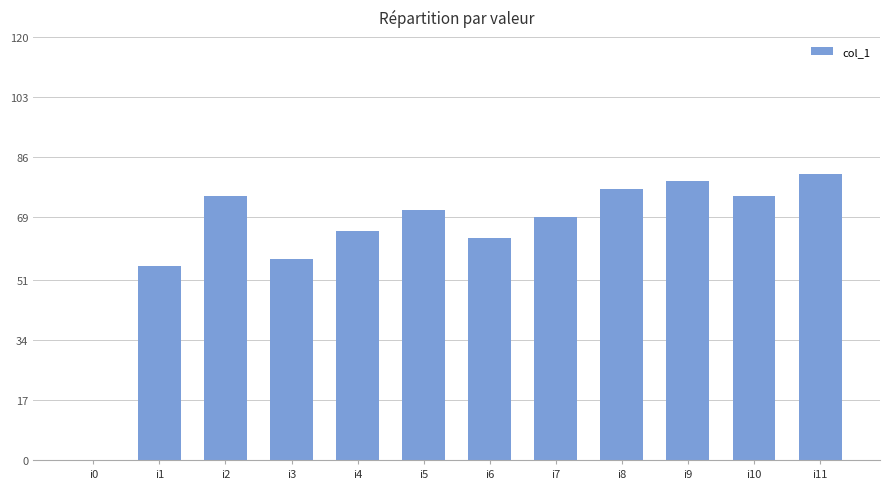

Does the chart contain stacked bars?

No